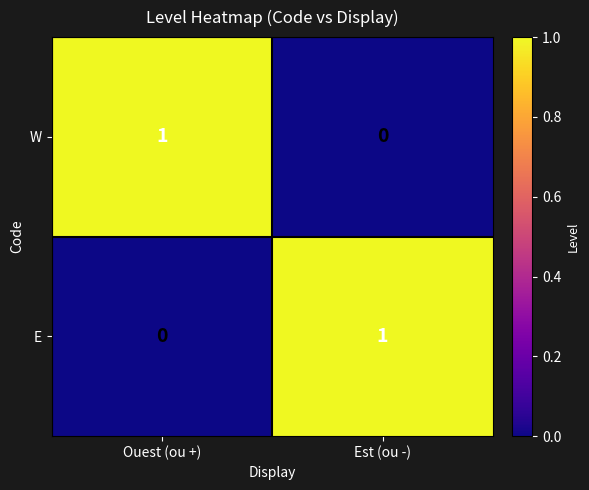

Reading right to left, transcribe all the data shown in this chart.

W: 0	1
E: 1	0